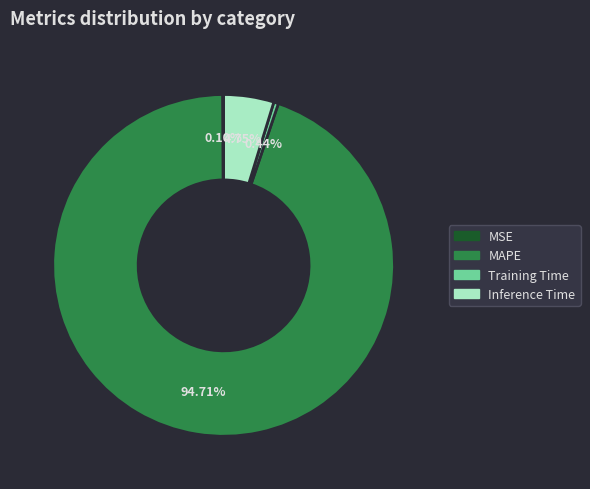

Is there a majority slice in this chart?

Yes